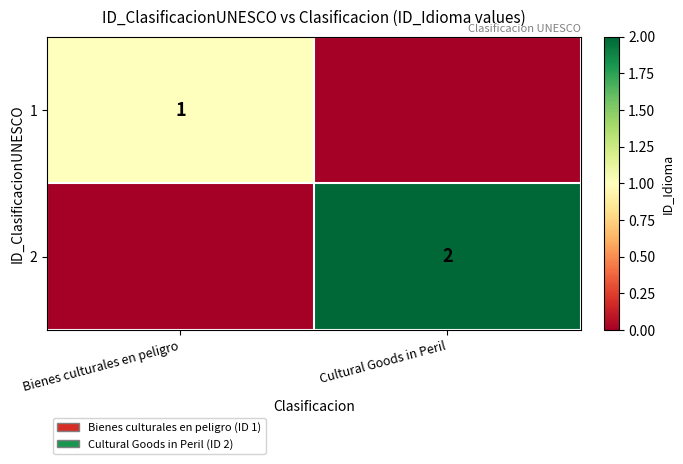

Is the value of 2 at Cultural Goods in Peril greater than the value of 1 at Bienes culturales en peligro?

Yes